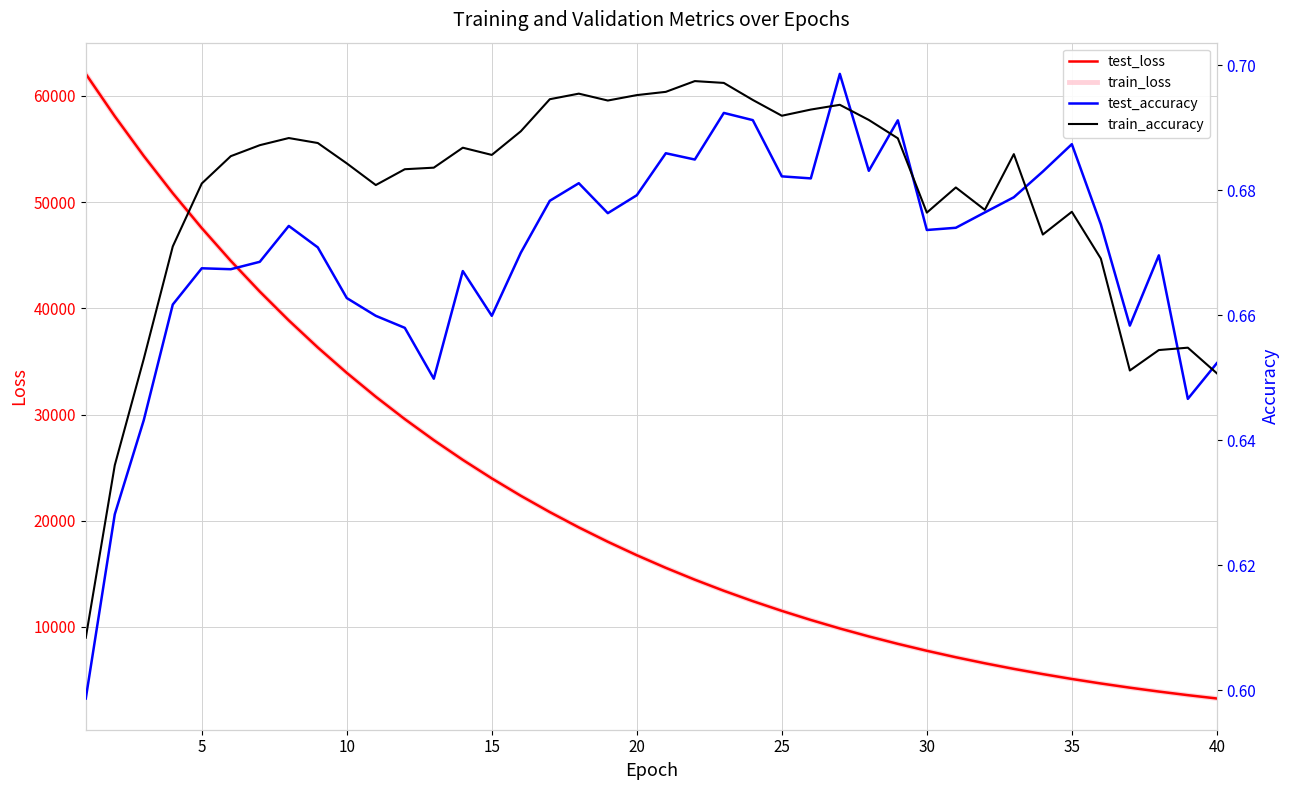

True or false: test_loss and train_accuracy cross at least once.

False